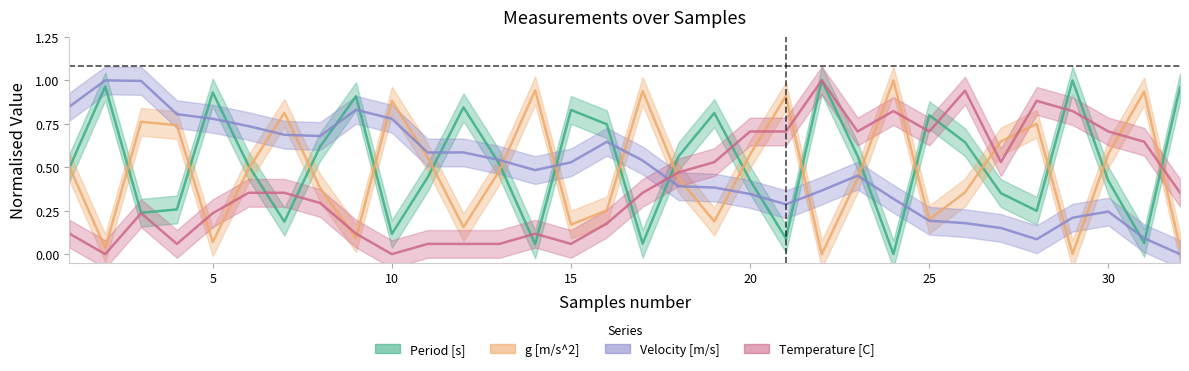

Reading left to right, transcribe all the data shown in this chart.

Period [s]: 0.5	1.0	0.2	0.3	0.9	0.5	0.2	0.6	0.9	0.1	0.4	0.8	0.5	0.1	0.8	0.7	0.1	0.6	0.8	0.4	0.1	1.0	0.6	0.0	0.8	0.6	0.4	0.2	1.0	0.4	0.1	1.0
g [m/s^2]: 0.5	0.0	0.8	0.7	0.1	0.5	0.8	0.4	0.1	0.9	0.6	0.2	0.5	0.9	0.2	0.3	0.9	0.4	0.2	0.6	0.9	0.0	0.4	1.0	0.2	0.4	0.6	0.8	0.0	0.6	0.9	0.0
Velocity [m/s]: 0.8	1.0	1.0	0.8	0.8	0.7	0.7	0.7	0.8	0.8	0.6	0.6	0.5	0.5	0.5	0.6	0.5	0.4	0.4	0.3	0.3	0.4	0.5	0.3	0.2	0.2	0.2	0.1	0.2	0.2	0.1	0.0
Temperature [C]: 0.1	0.0	0.2	0.1	0.2	0.4	0.4	0.3	0.1	0.0	0.1	0.1	0.1	0.1	0.1	0.2	0.4	0.5	0.5	0.7	0.7	1.0	0.7	0.8	0.7	0.9	0.5	0.9	0.8	0.7	0.6	0.4